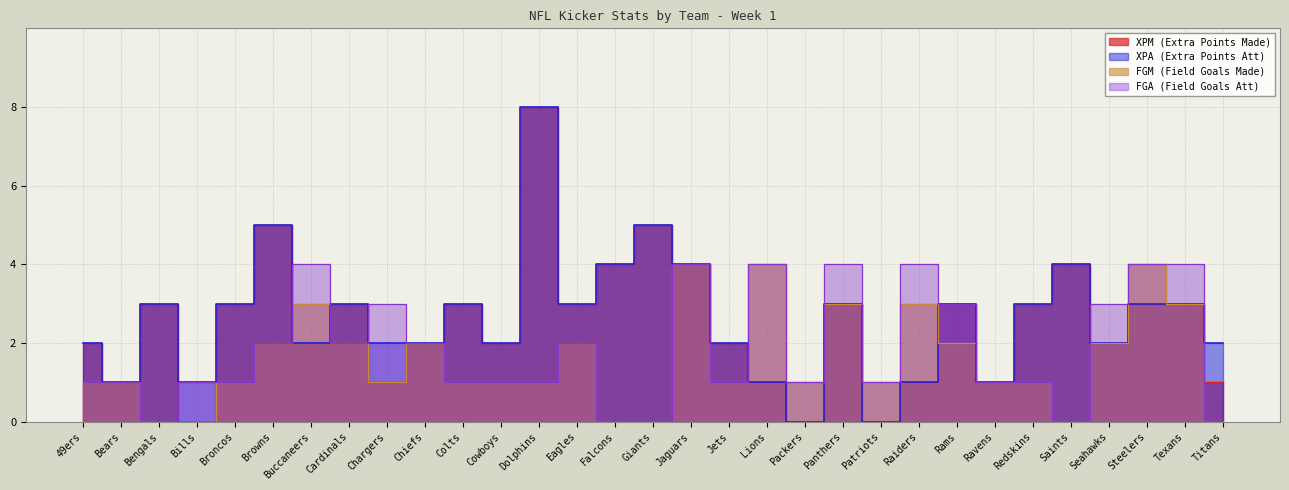

Which category has the highest value across all series?

Dolphins